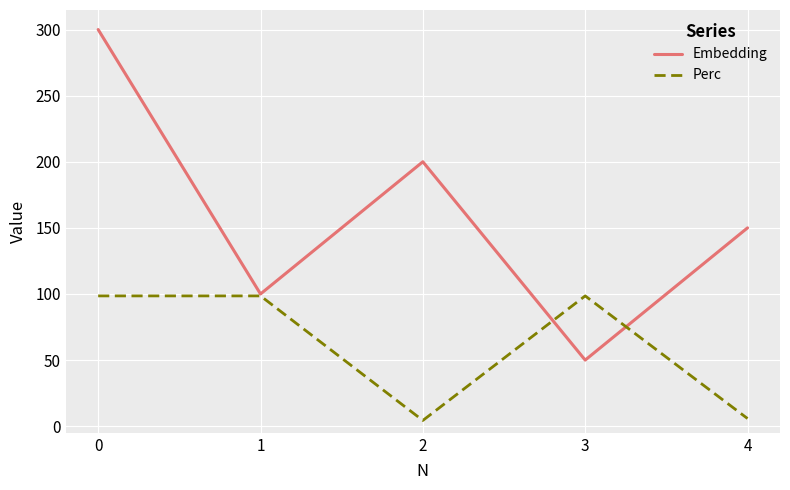

Which series changed the most between 2 and 3?

Embedding